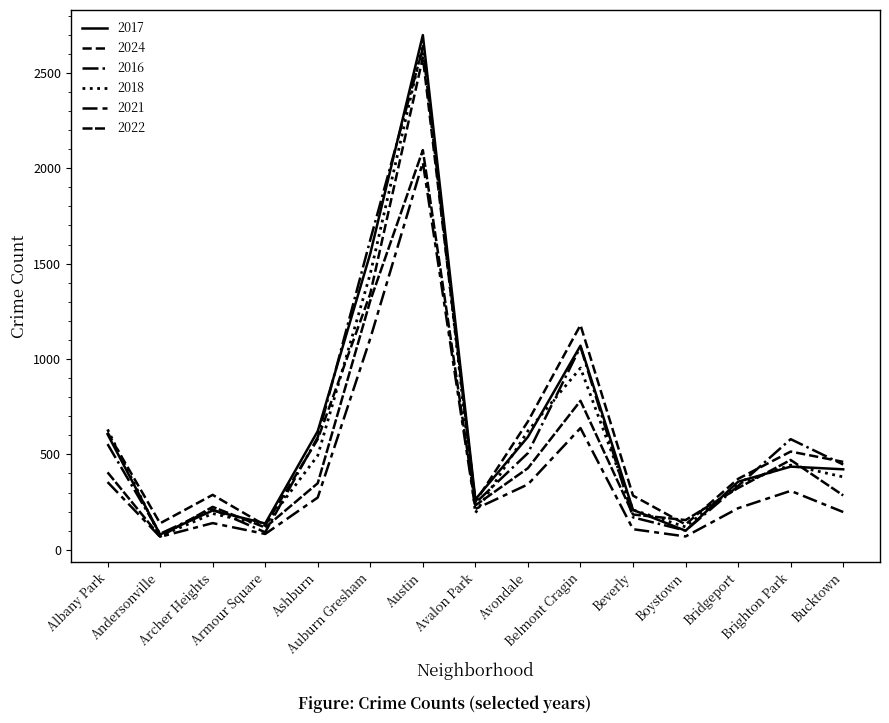

Reading right to left, extract all data points from this chart.

2017: Bucktown=422	Brighton Park=436	Bridgeport=357	Boystown=100	Beverly=209	Belmont Cragin=1070	Avondale=592	Avalon Park=264	Austin=2698	Auburn Gresham=1553	Ashburn=622	Armour Square=138	Archer Heights=206	Andersonville=80	Albany Park=606
2024: Bucktown=461	Brighton Park=515	Bridgeport=372	Boystown=133	Beverly=284	Belmont Cragin=1178	Avondale=673	Avalon Park=252	Austin=2581	Auburn Gresham=1343	Ashburn=580	Armour Square=128	Archer Heights=288	Andersonville=139	Albany Park=615
2016: Bucktown=447	Brighton Park=580	Bridgeport=335	Boystown=101	Beverly=170	Belmont Cragin=1064	Avondale=507	Avalon Park=245	Austin=2629	Auburn Gresham=1625	Ashburn=590	Armour Square=92	Archer Heights=212	Andersonville=84	Albany Park=554
2018: Bucktown=382	Brighton Park=444	Bridgeport=346	Boystown=120	Beverly=209	Belmont Cragin=953	Avondale=623	Avalon Park=193	Austin=2651	Auburn Gresham=1447	Ashburn=494	Armour Square=128	Archer Heights=190	Andersonville=71	Albany Park=631
2021: Bucktown=198	Brighton Park=309	Bridgeport=218	Boystown=70	Beverly=108	Belmont Cragin=638	Avondale=343	Avalon Park=214	Austin=2031	Auburn Gresham=1108	Ashburn=274	Armour Square=83	Archer Heights=140	Andersonville=68	Albany Park=355
2022: Bucktown=285	Brighton Park=471	Bridgeport=324	Boystown=156	Beverly=185	Belmont Cragin=781	Avondale=428	Avalon Park=233	Austin=2095	Auburn Gresham=1306	Ashburn=349	Armour Square=117	Archer Heights=225	Andersonville=69	Albany Park=406